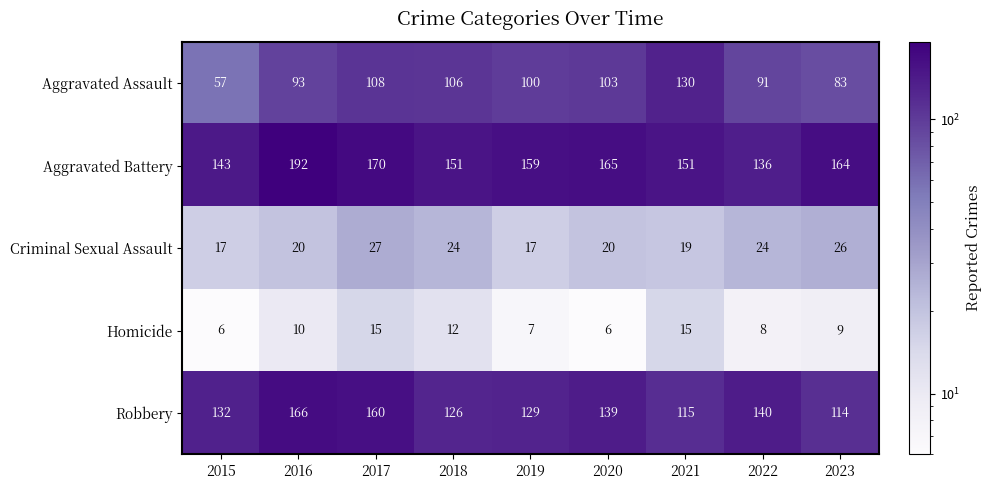

The value of Aggravated Assault at 2020 is 72. True or false?

False